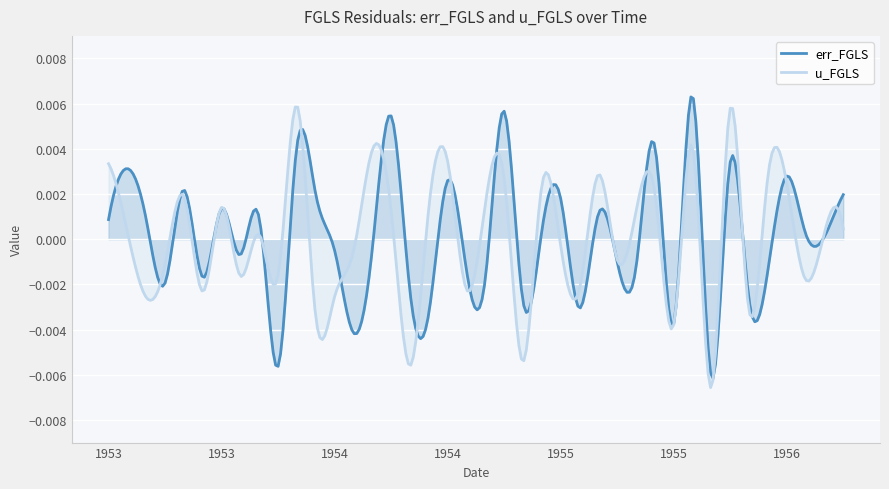

Rank the series at 16 from highest to lowest value.

err_FGLS, u_FGLS